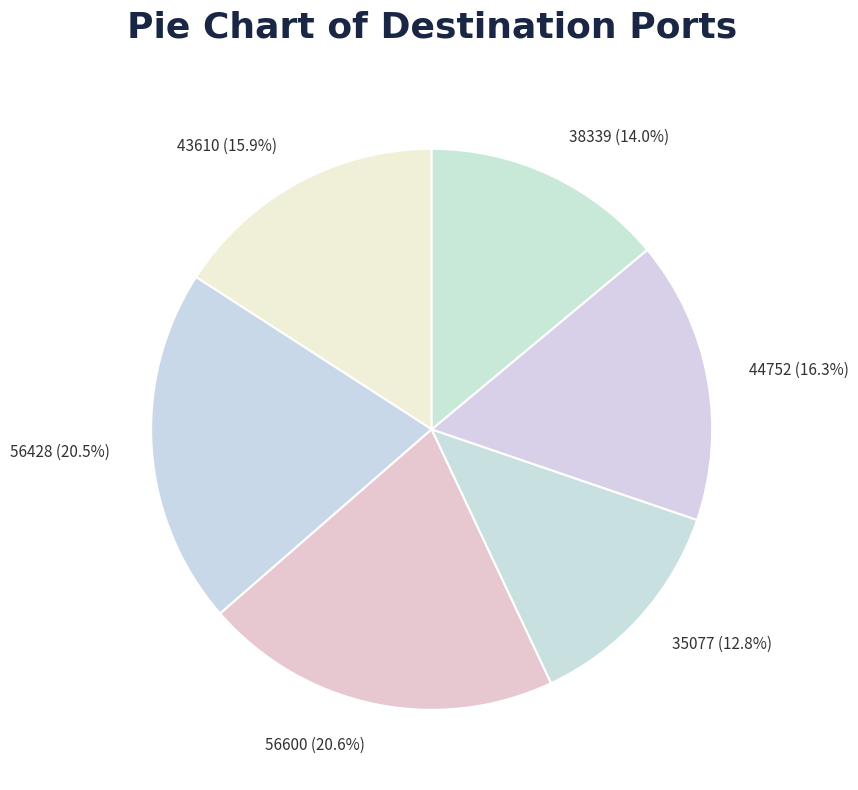

Is 56600 the majority of the pie?

No